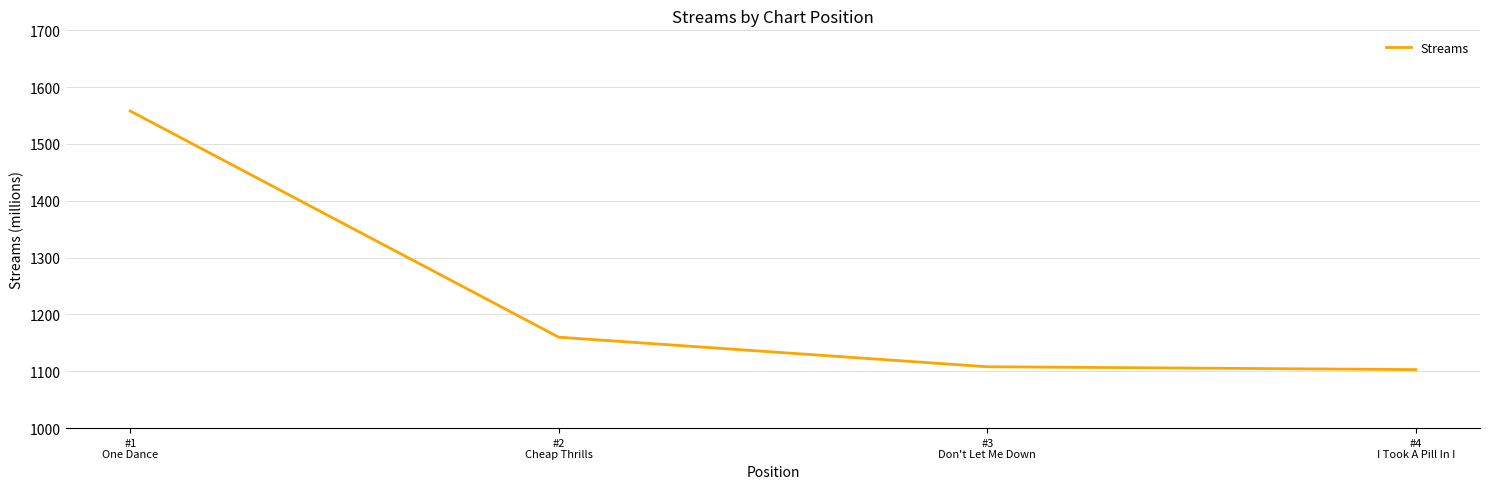

Between #2
Cheap Thrills and #3
Don't Let Me Down, which is larger?

#2
Cheap Thrills